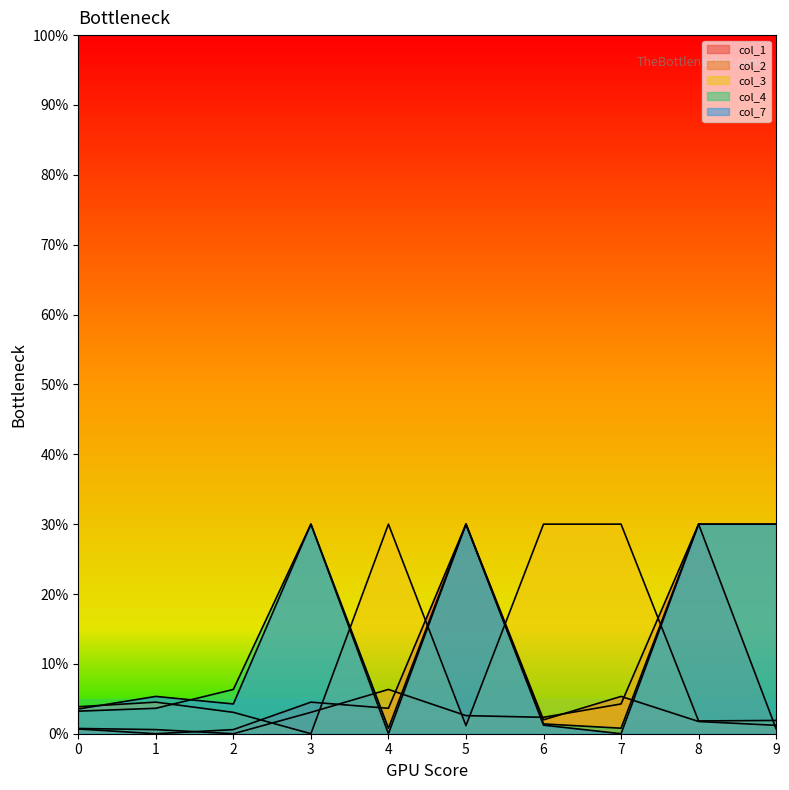

What is the sum of the col_4 values at 9 and 1?

33.6